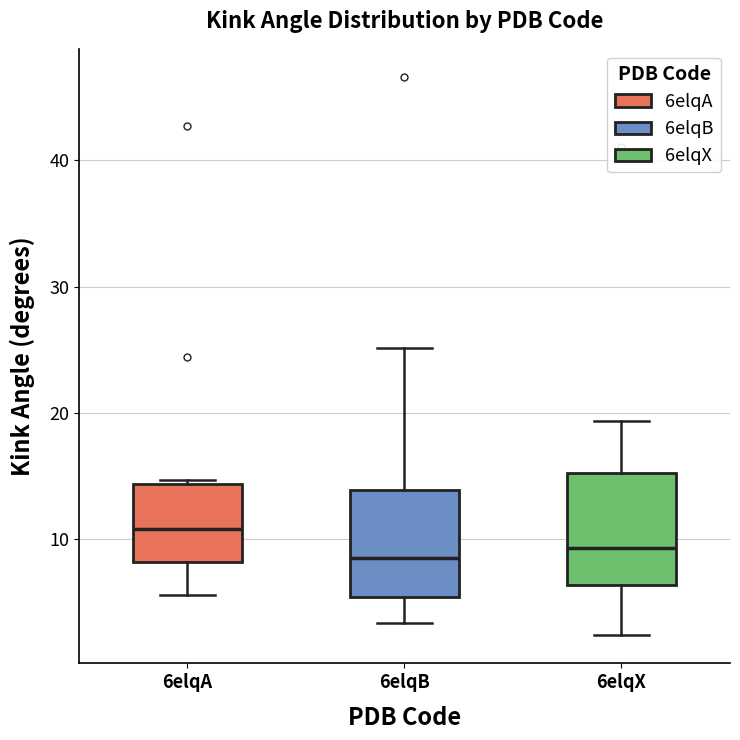

Where does the median line of the box for 6elqA sit on the y-axis? The values are not printed on the chart, so give them approximately, as read against the axis.

11